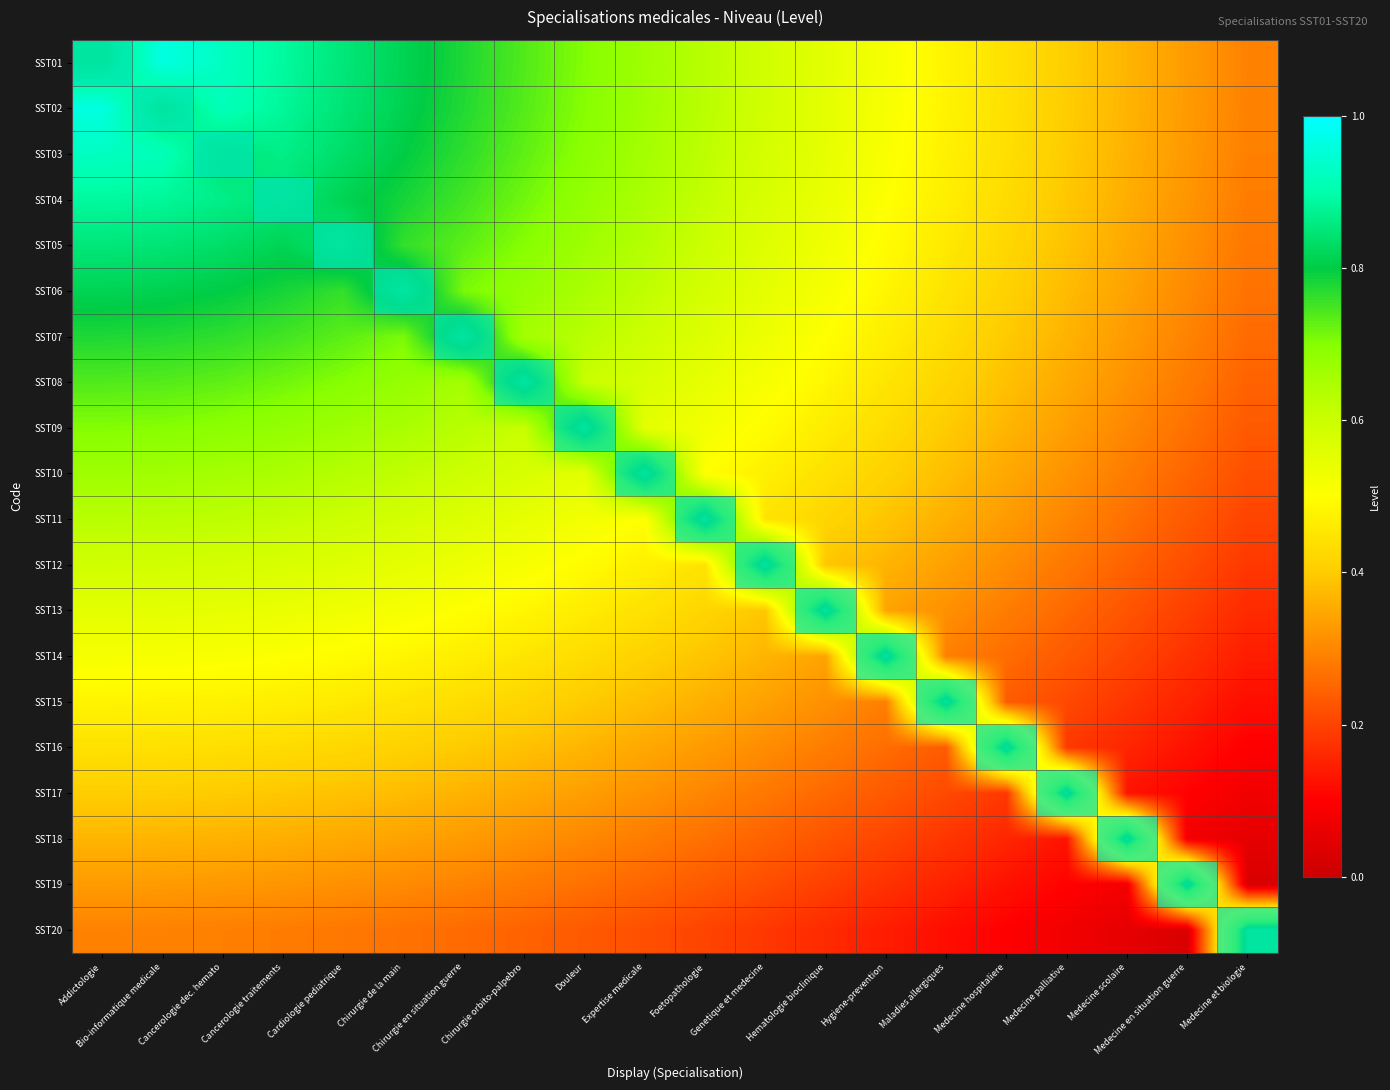

Between Hygiene-prevention and Foetopathologie, which is larger?

Foetopathologie